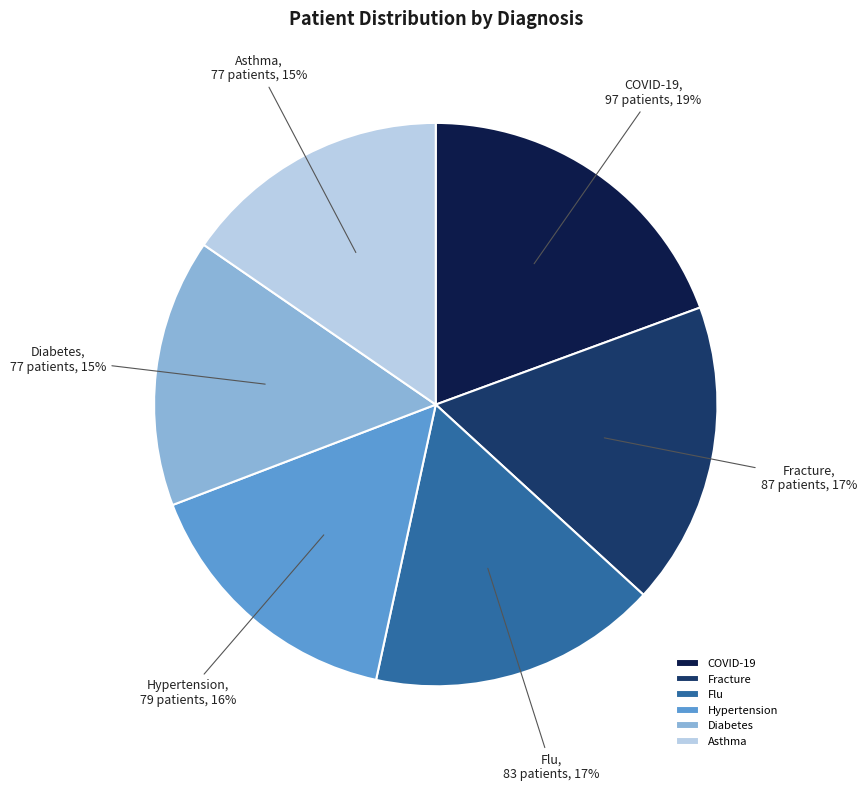

Between Diabetes and COVID-19, which is larger?

COVID-19